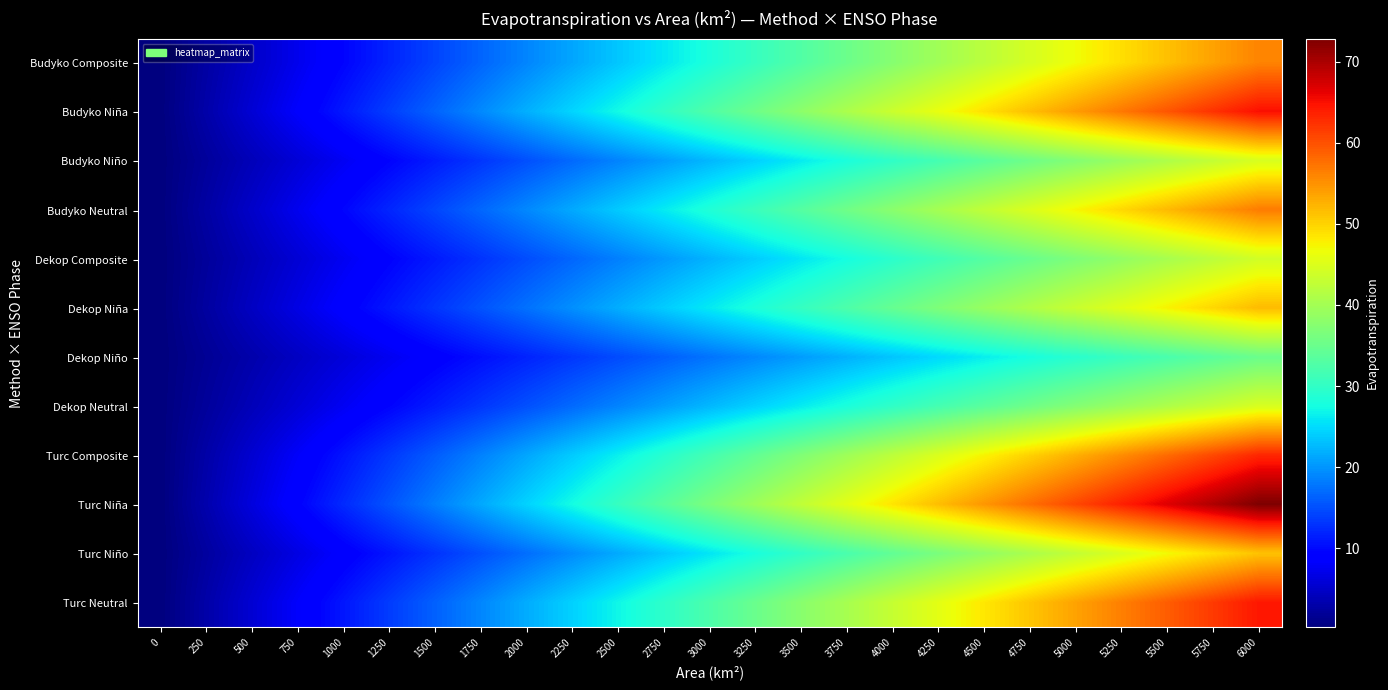

What is the minimum value shown in the chart?

0.2